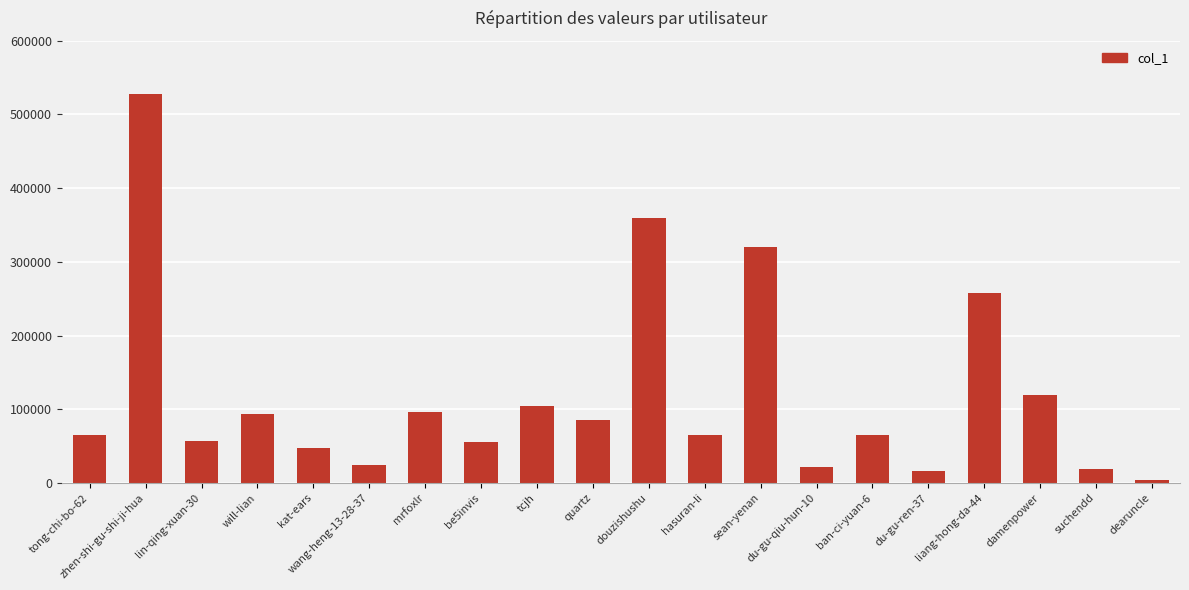

What is the average value?

120368